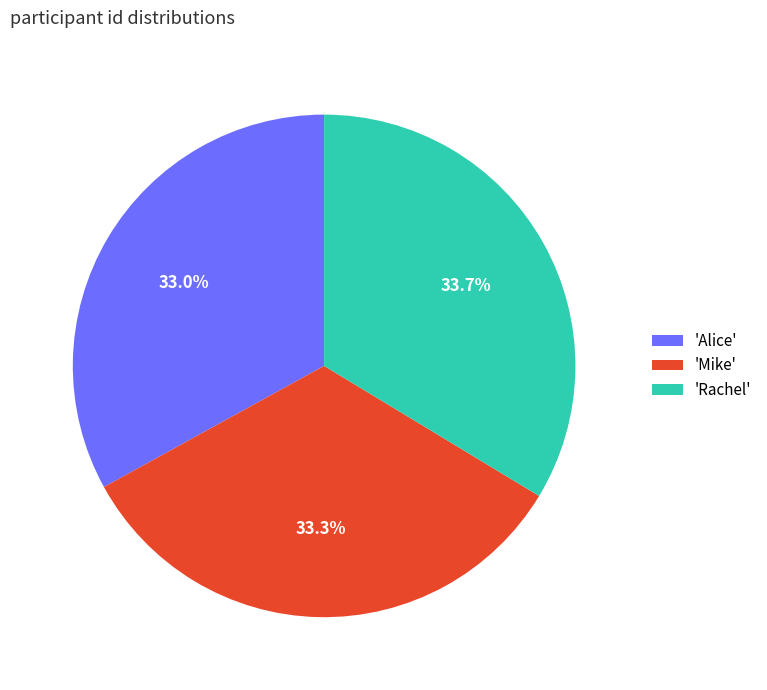

What is the ratio of the value at 'Mike' to the value at 'Rachel'?

1.0